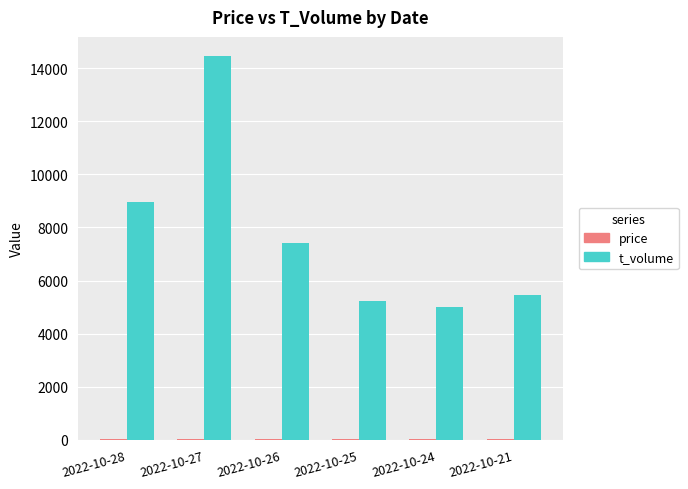

Which series has the largest total across all categories?

t_volume